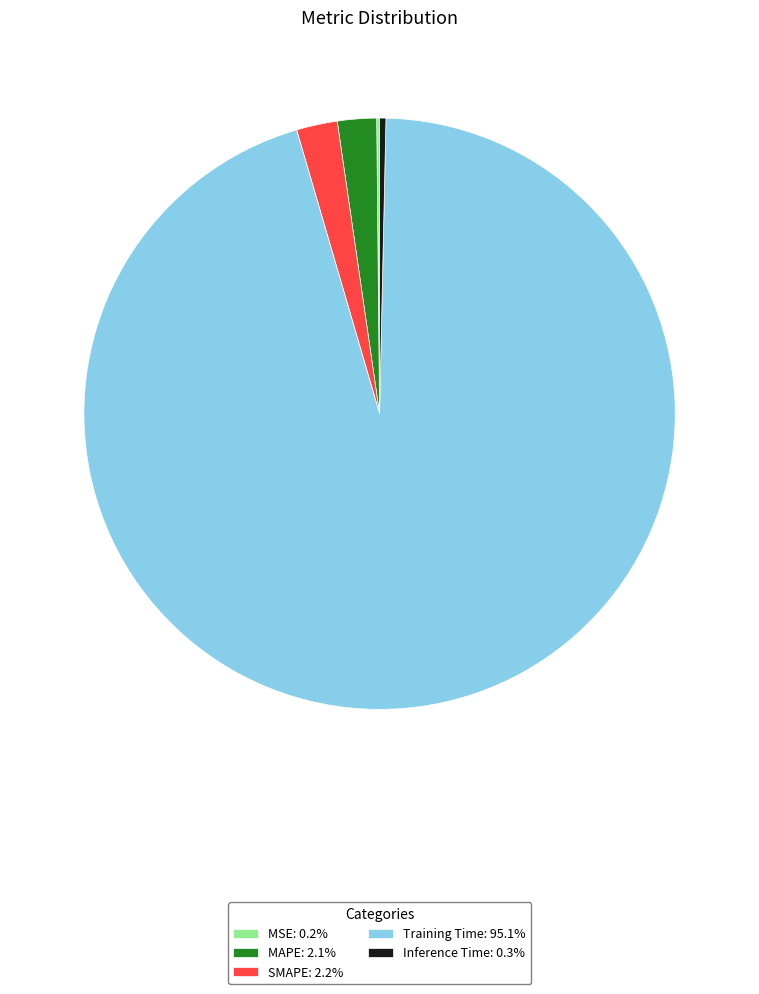

Does any single category account for the majority?

Yes